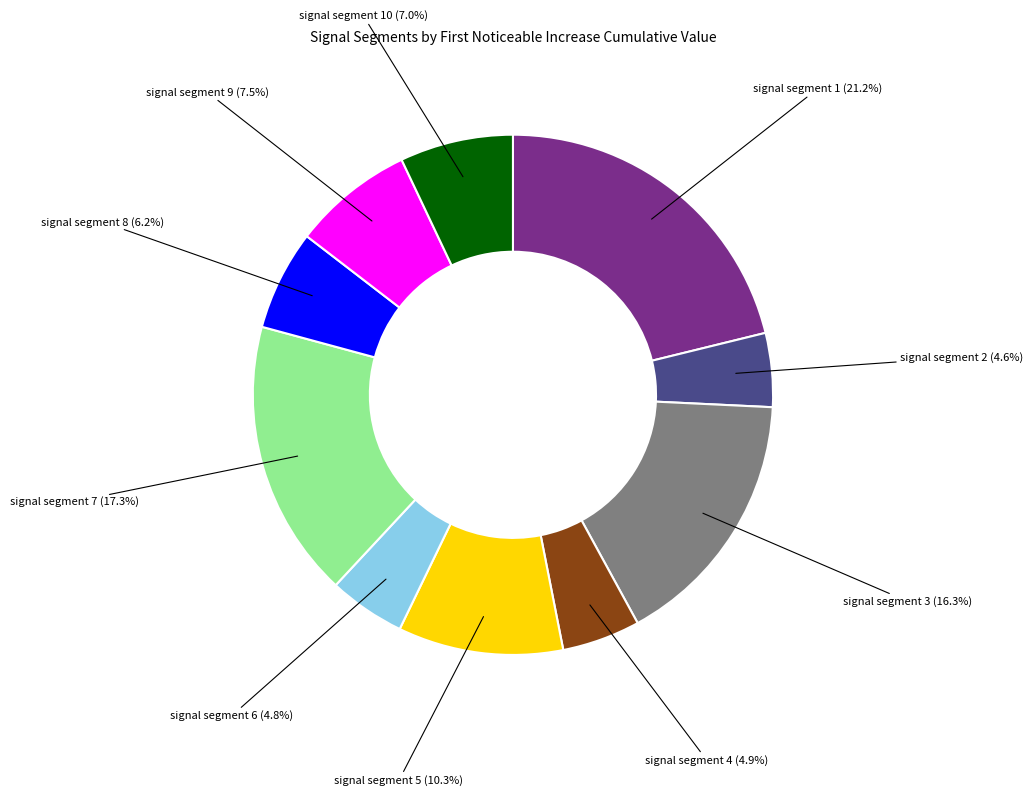

Does any single category account for the majority?

No